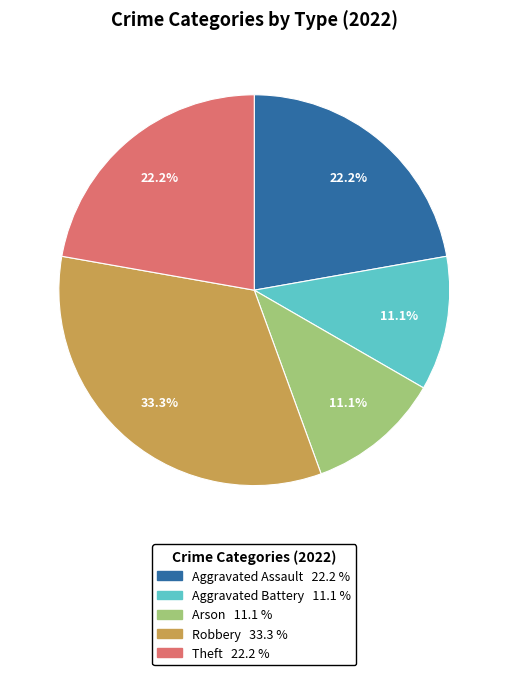

The Robbery slice represents 33% of the pie. True or false?

True